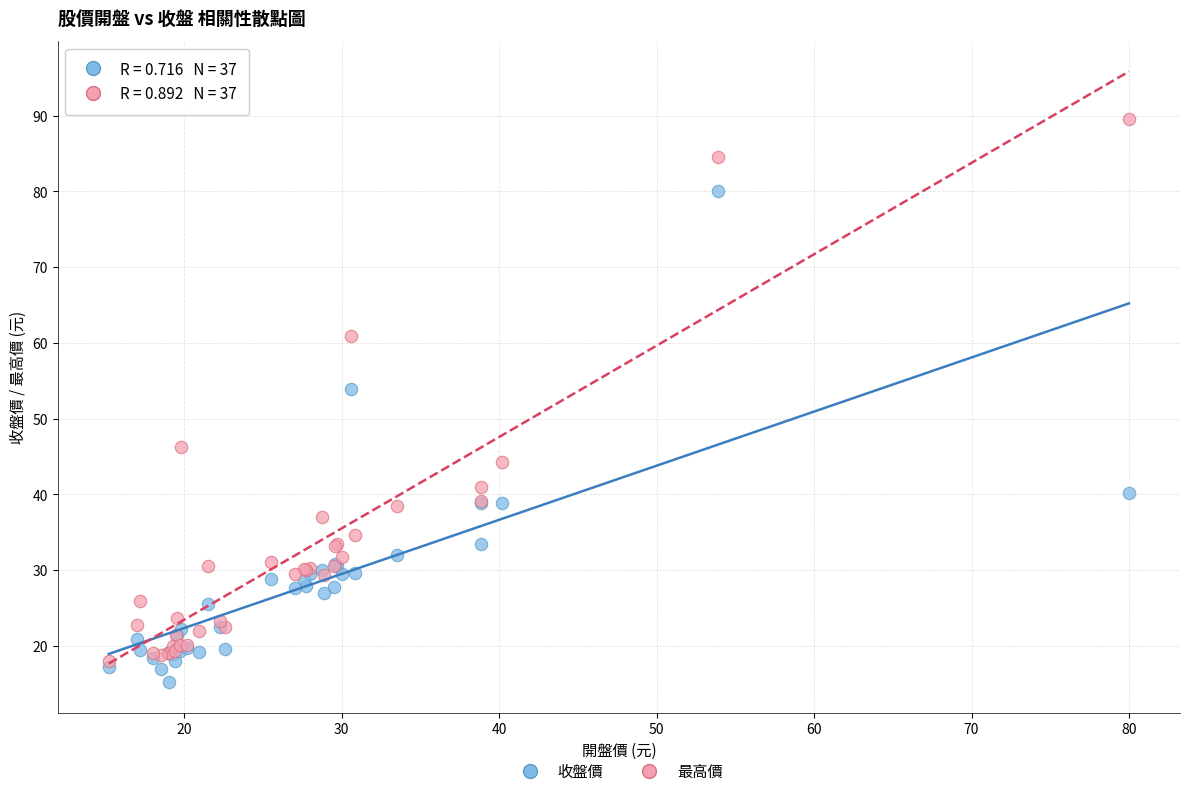

Across all series, what Y value is closest to 52?

53.9